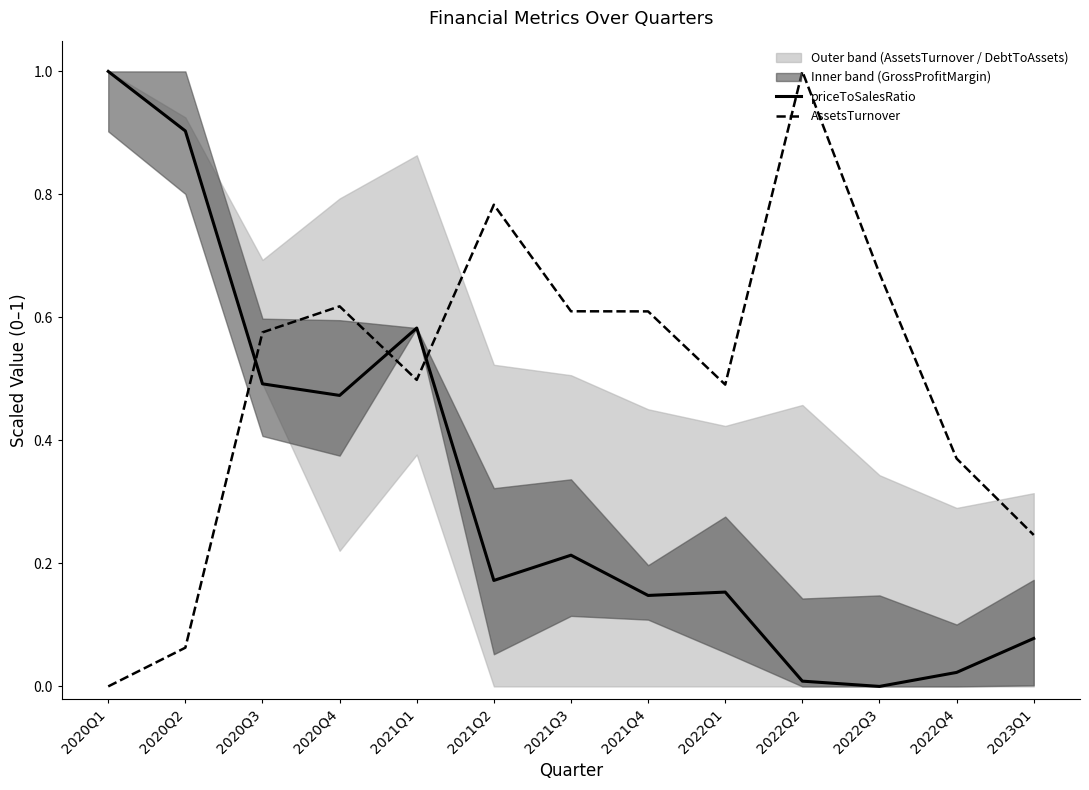

What is the value of the AssetsTurnover point at the 9th from the left?

0.5